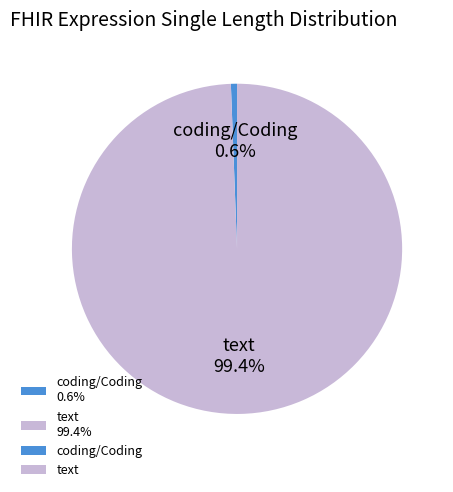

True or false: text accounts for 99% of the total.

True